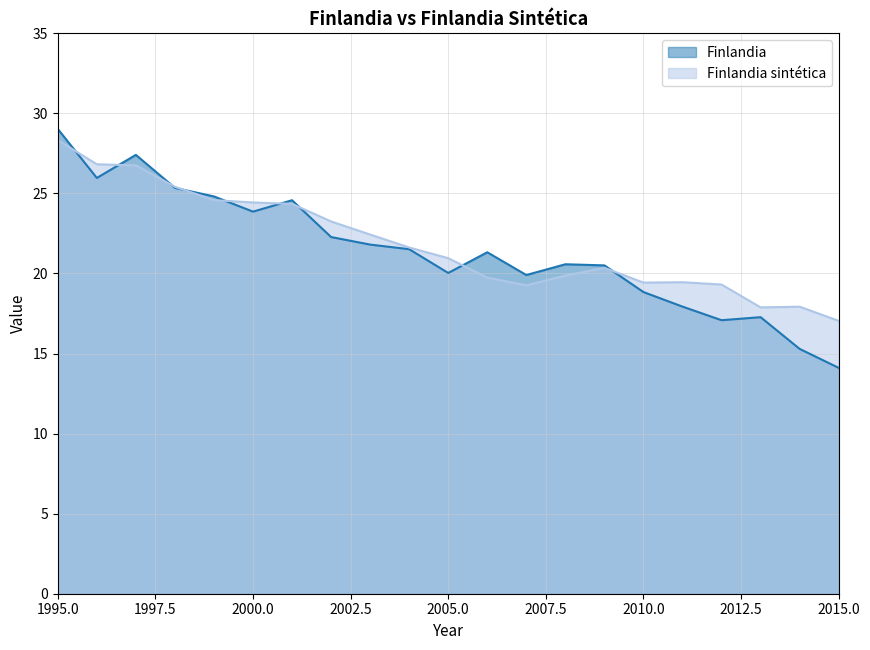

How many categories are shown in the chart?

21